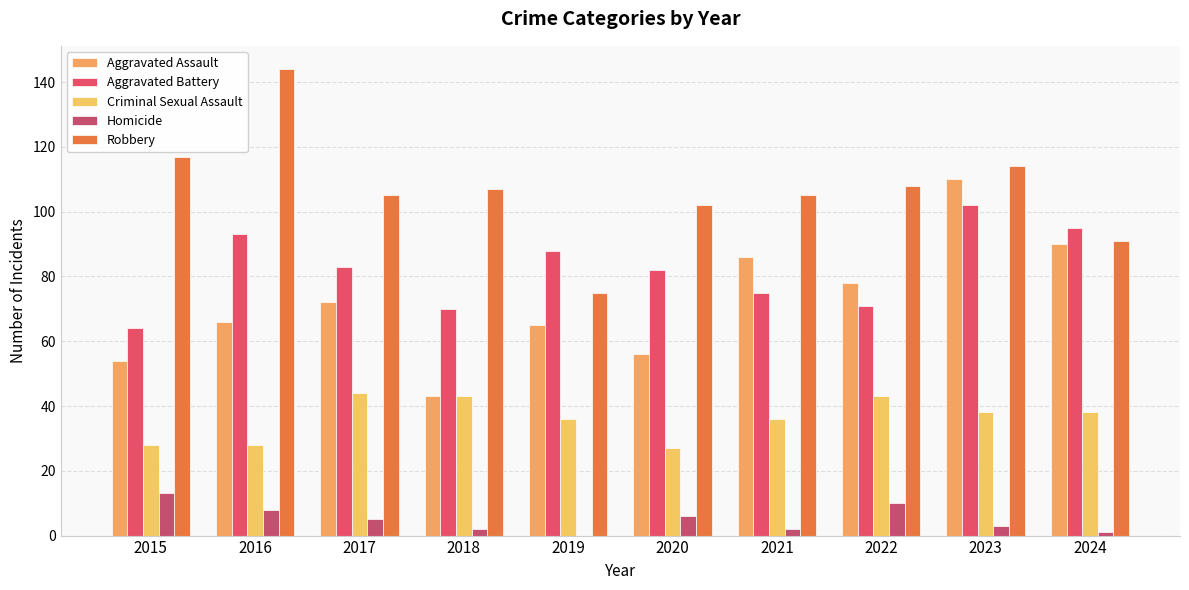

Which category has the lowest value in the Aggravated Battery series?

2015